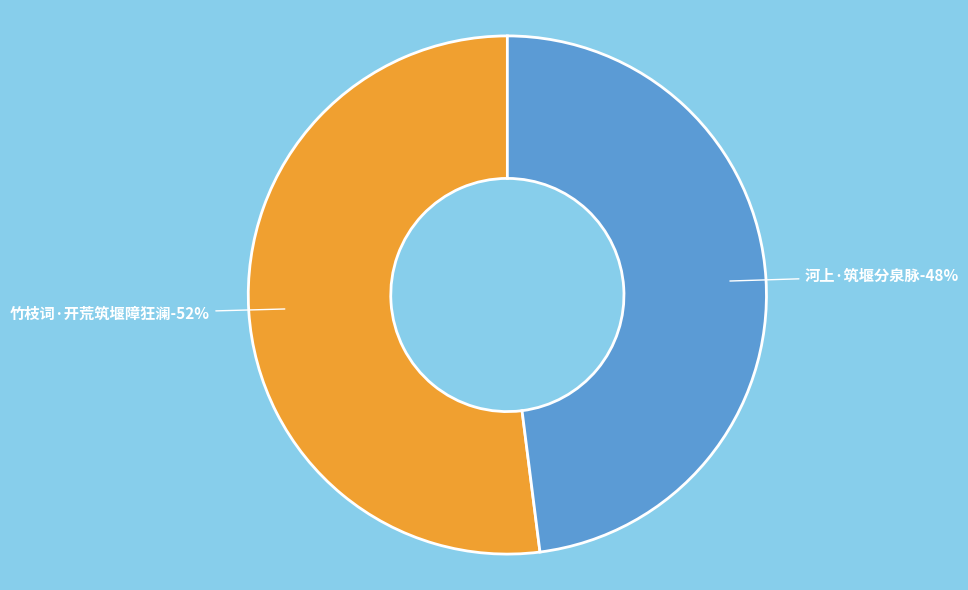

What percentage is the 竹枝词·开荒筑堰障狂澜 slice, to the nearest percent?

52%